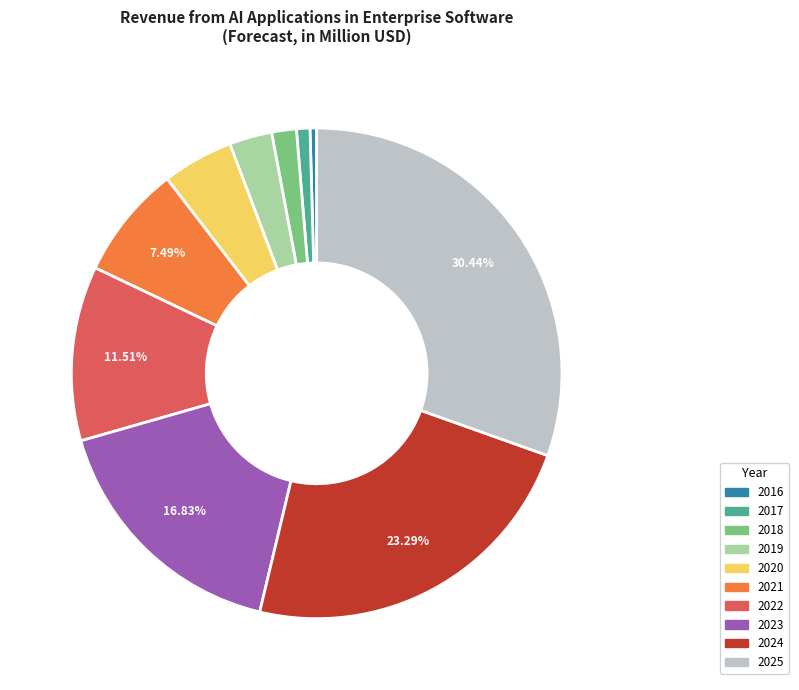

To the nearest percent, what is the average slice percentage?

10%